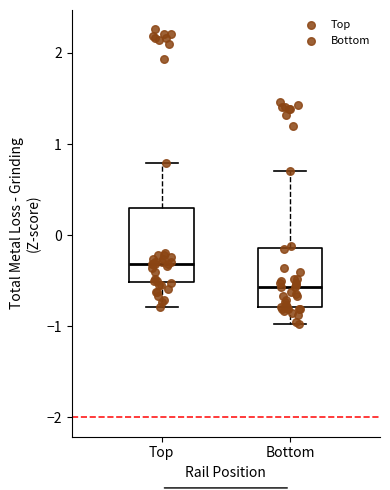

Reading left to right, read every box against the y-axis: the position of its median line, the range the box covers, and the ends of its whiskers. The values are not printed on the chart, so give them approximately, as read against the axis.

Top: median -0.3, box -0.5 to 0.3, whiskers -0.8 to 0.8
Bottom: median -0.6, box -0.8 to -0.1, whiskers -1.0 to 0.7